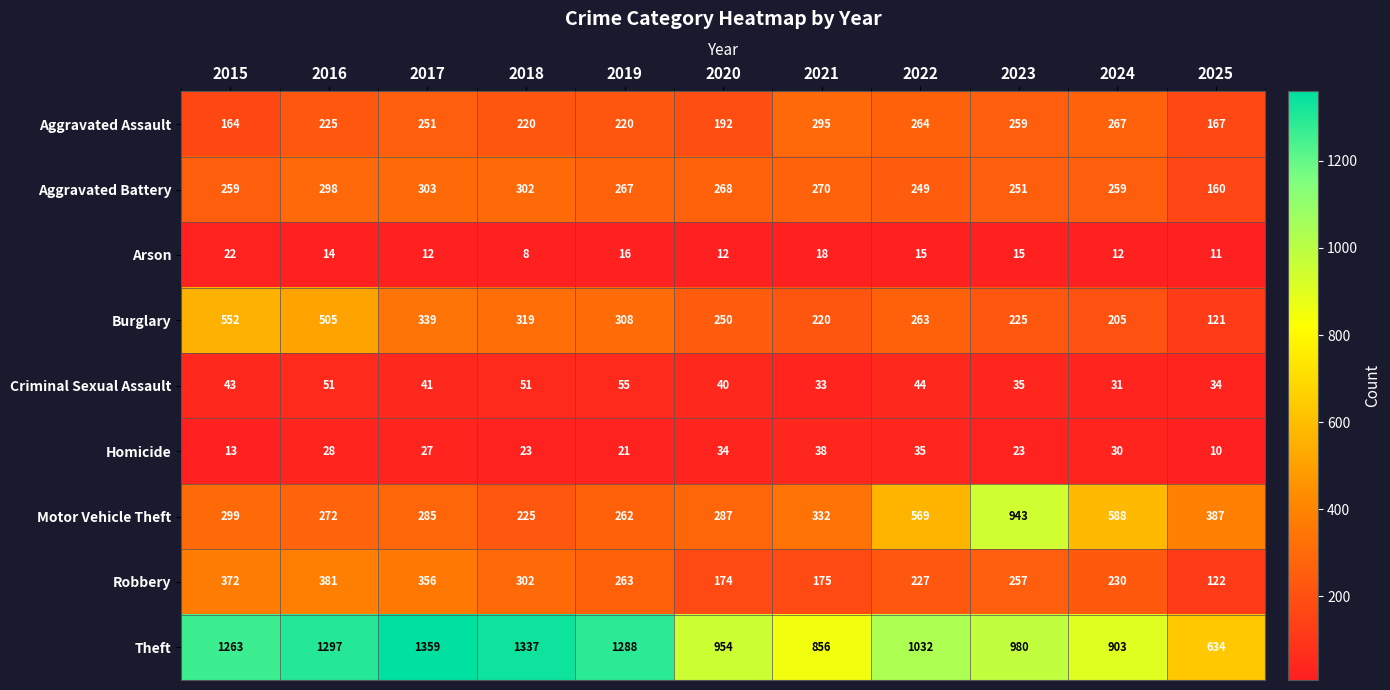

The value of Theft at 2024 is 459. True or false?

False